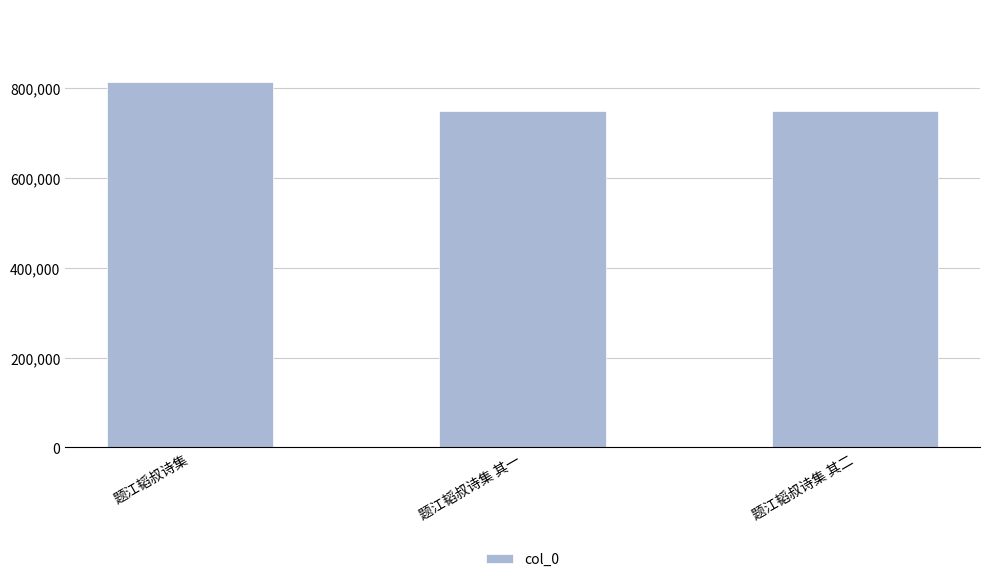

Does the chart contain any negative values?

No